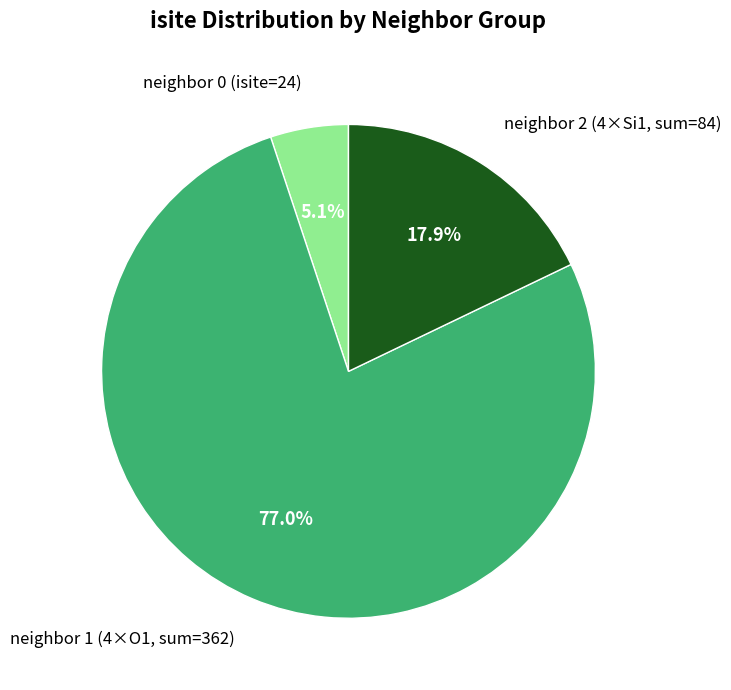

Does neighbor 0 (isite=24) represent more than half of the total?

No